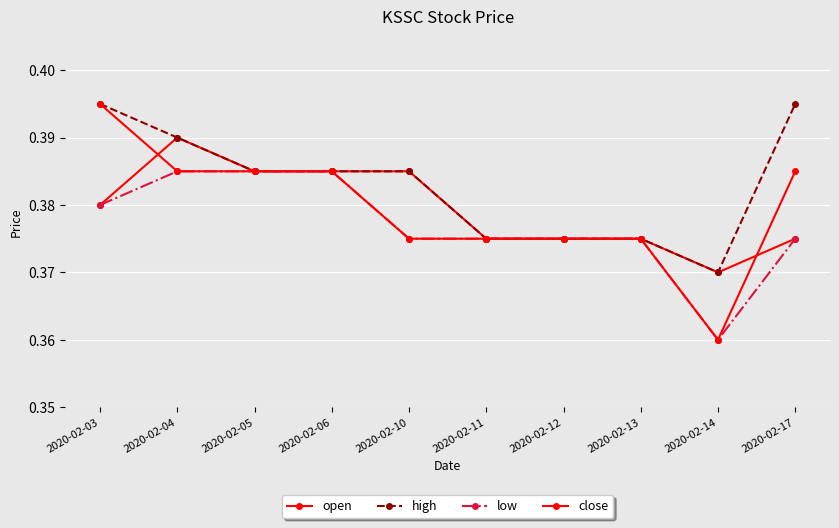

Which category has the lowest value across all series?

2020-02-14